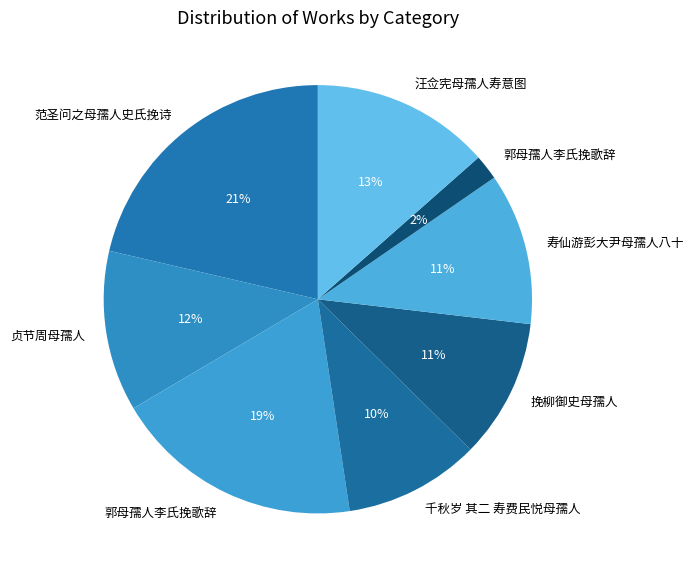

Does any single category account for the majority?

No